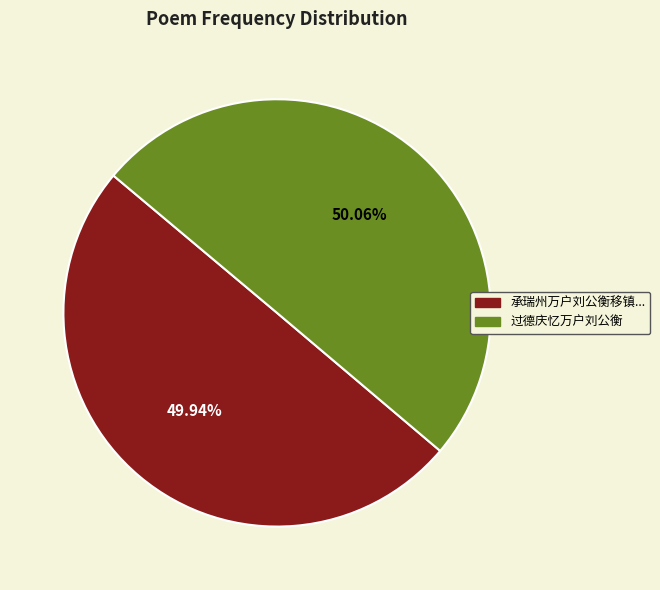

Do 过德庆忆万户刘公衡 and 承瑞州万户刘公衡移镇... together represent more than half of the pie?

Yes